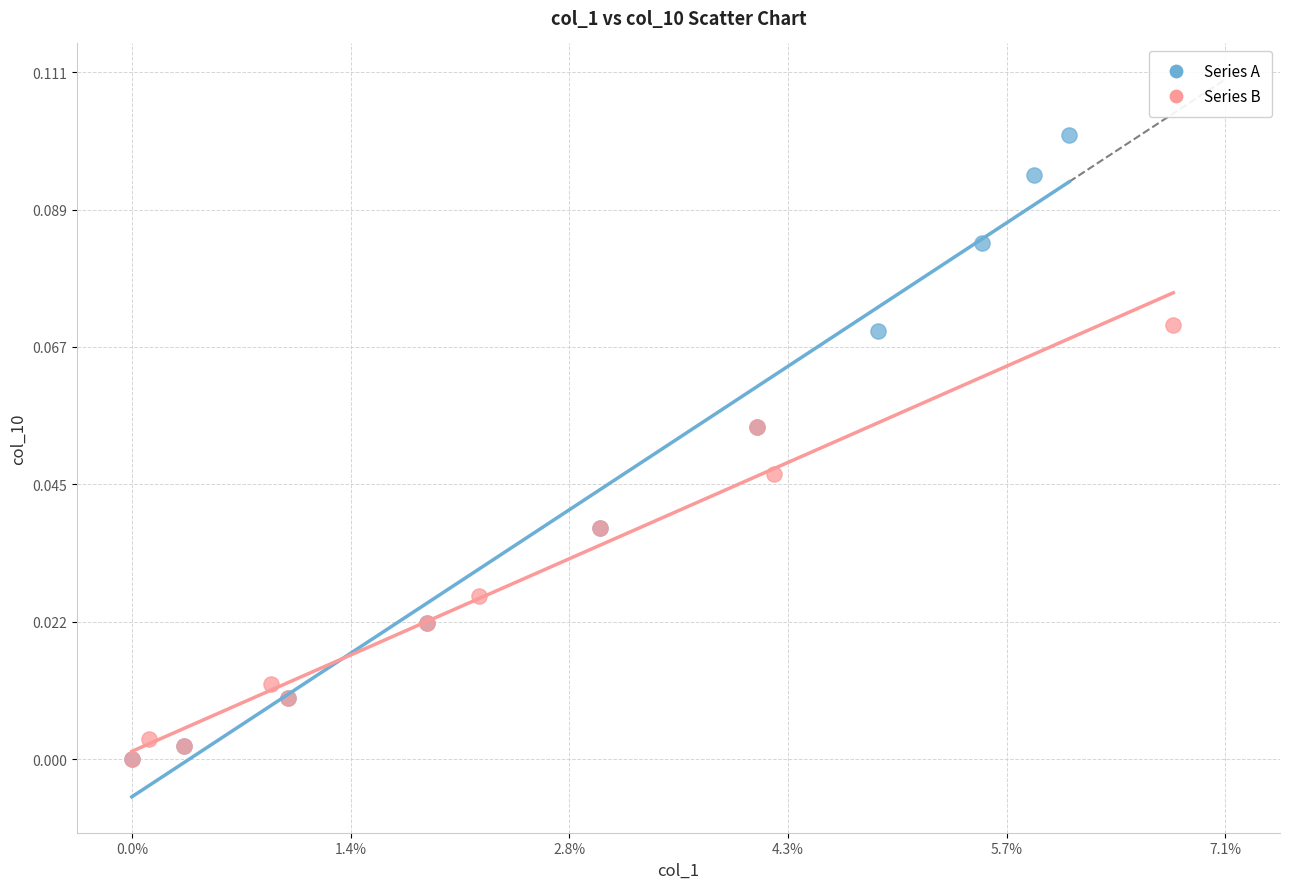

What are all the series names shown in the legend?

Series A, Series B